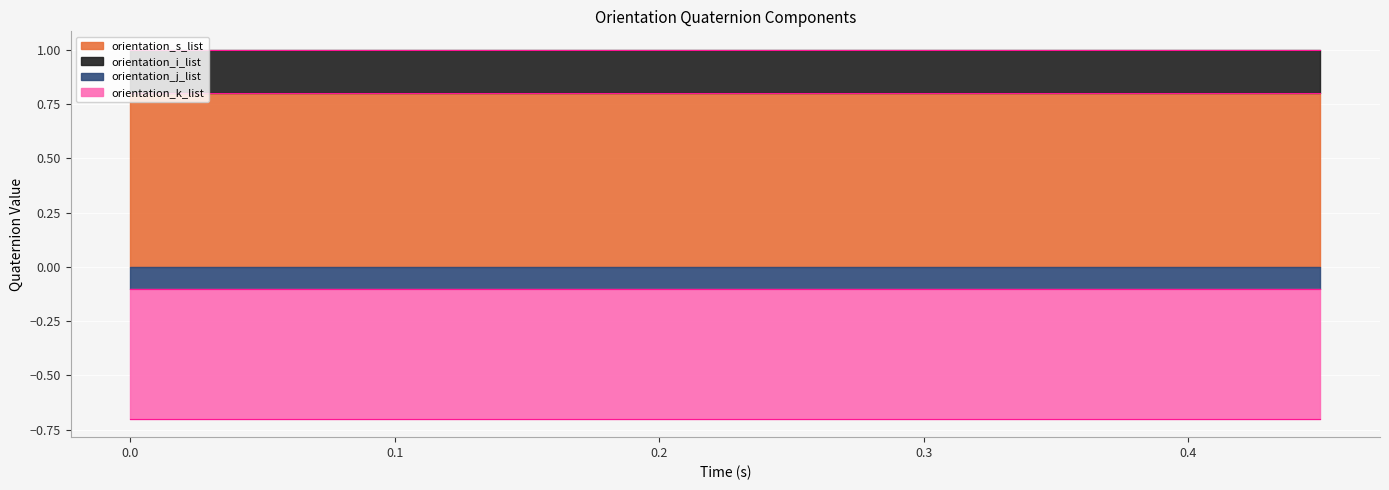

What position from the right is 0.003?

19